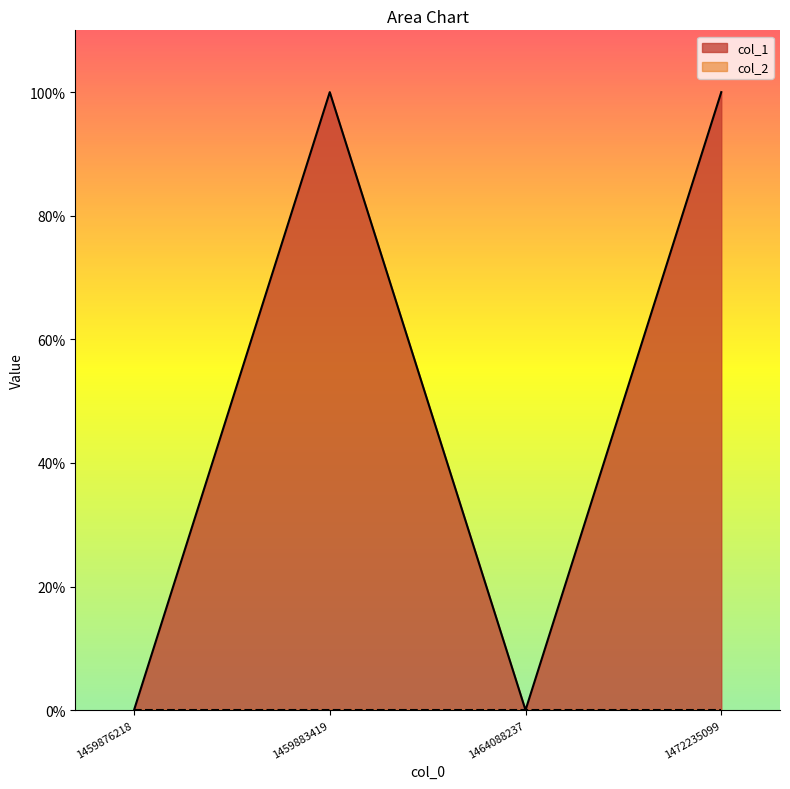

Reading left to right, list all the values displayed in this chart.

0	1	0	1